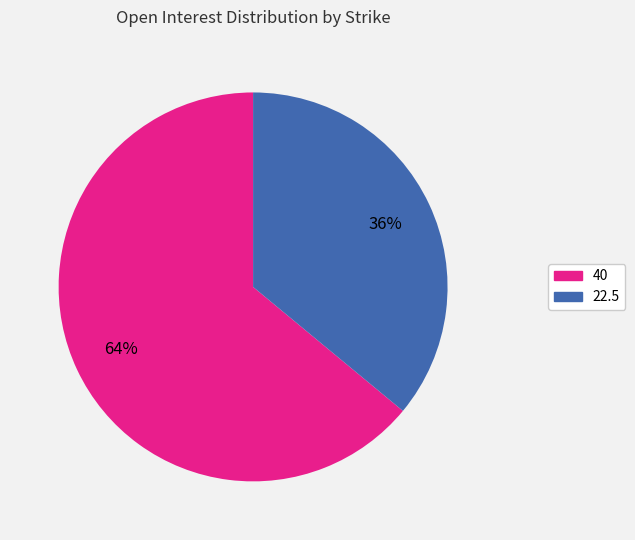

To the nearest percent, what portion does 22.5 represent?

36%